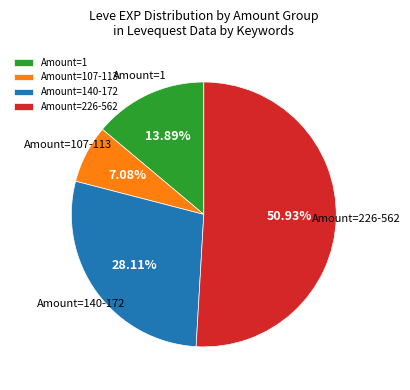

What is the ratio of the value at Amount=1 to the value at Amount=140-172?

0.5